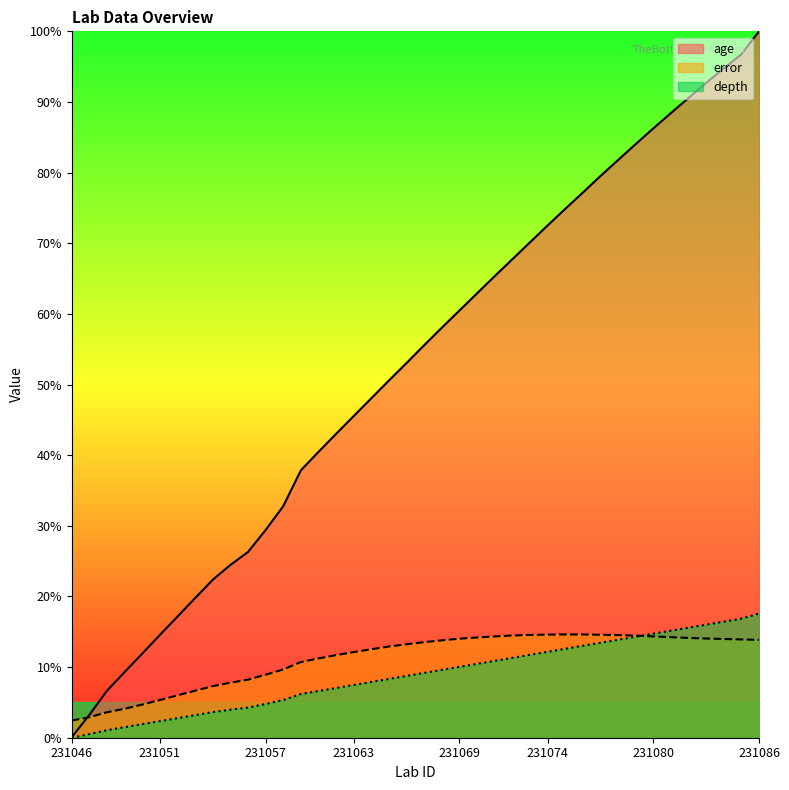

What is the spread (max minus min) of values at 231062?

36.0